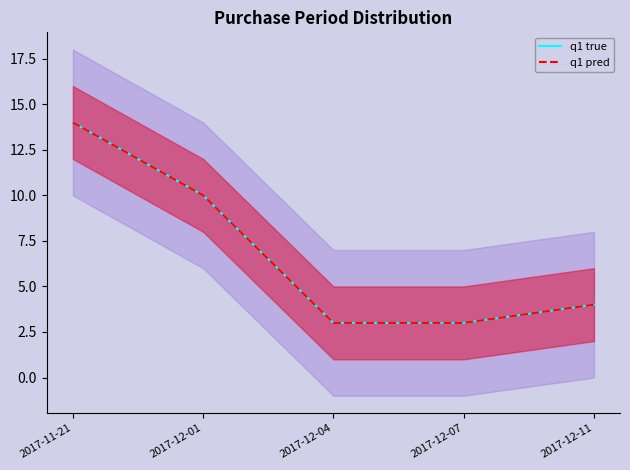

What is the difference between the q1 true values at 2017-12-04 and 2017-12-11?

1